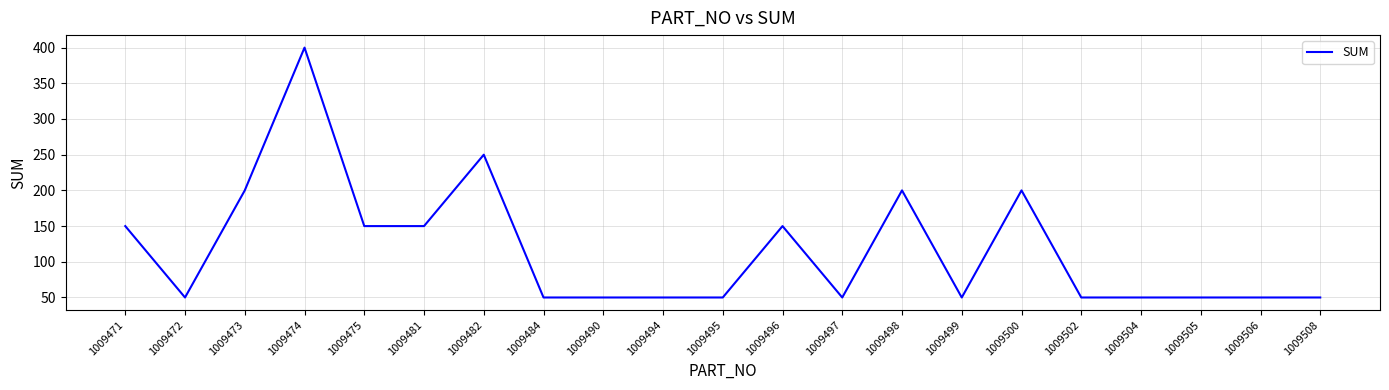

At which category does the chart reach its peak across all series?

1009474